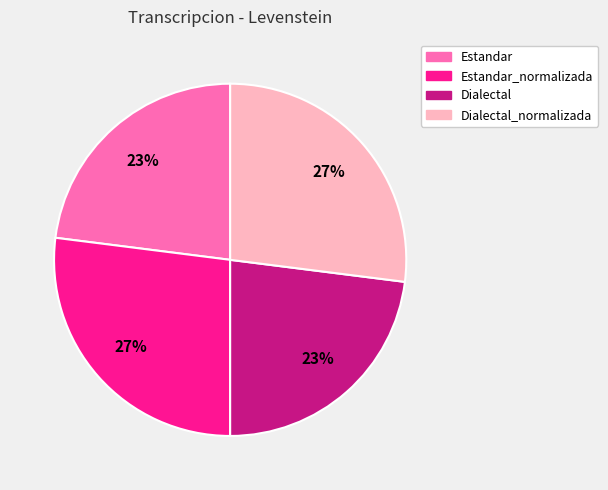

To the nearest percent, what portion does Dialectal represent?

23%